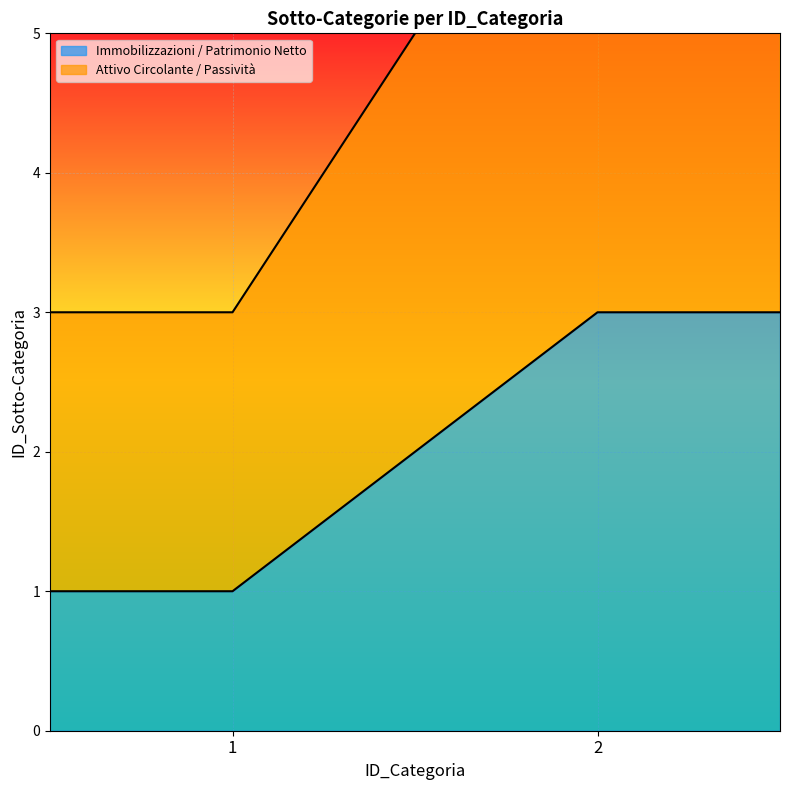

Rank the categories by value from highest to lowest.

2, 2, 1, 1